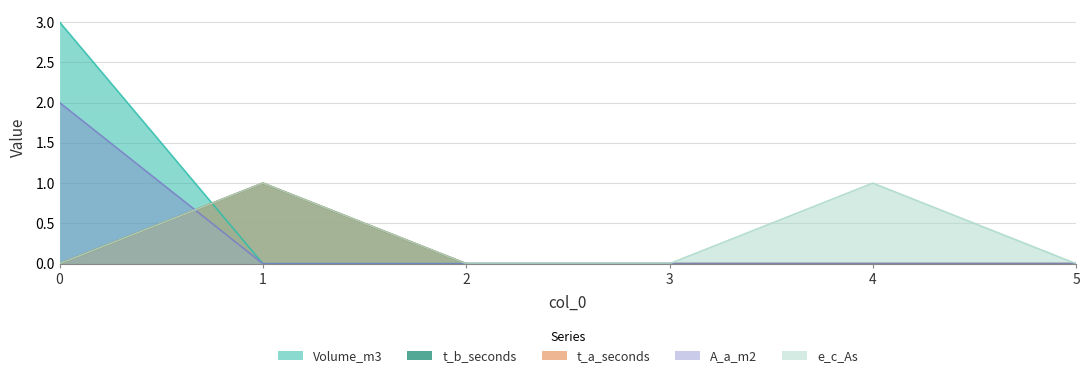

True or false: t_b_seconds has more than 1 interior local peaks.

False